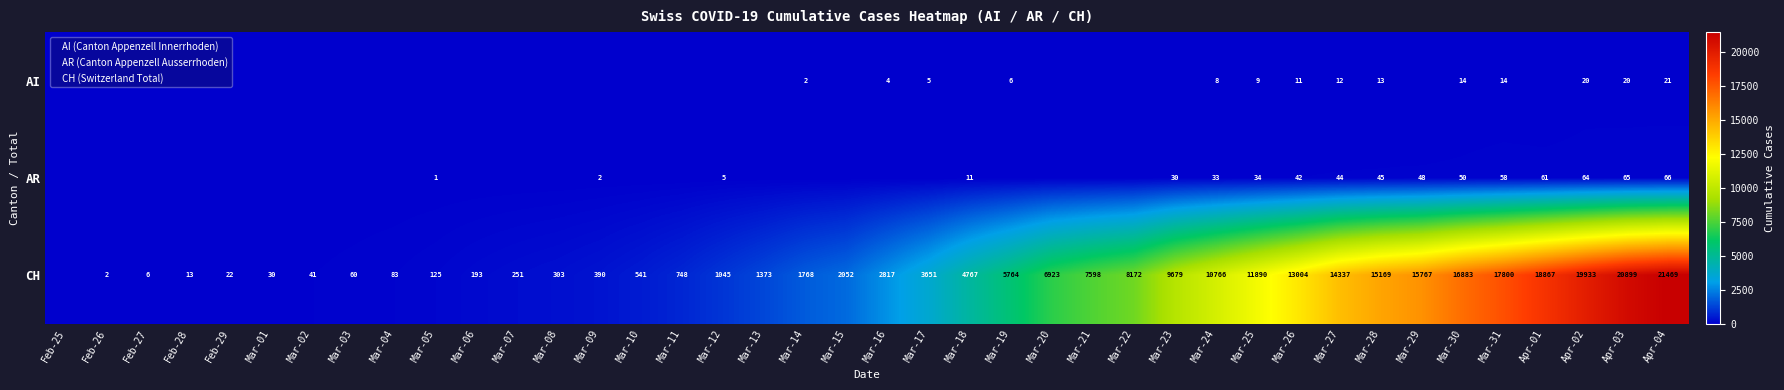

Which label corresponds to the smallest value in the chart?

Feb-25